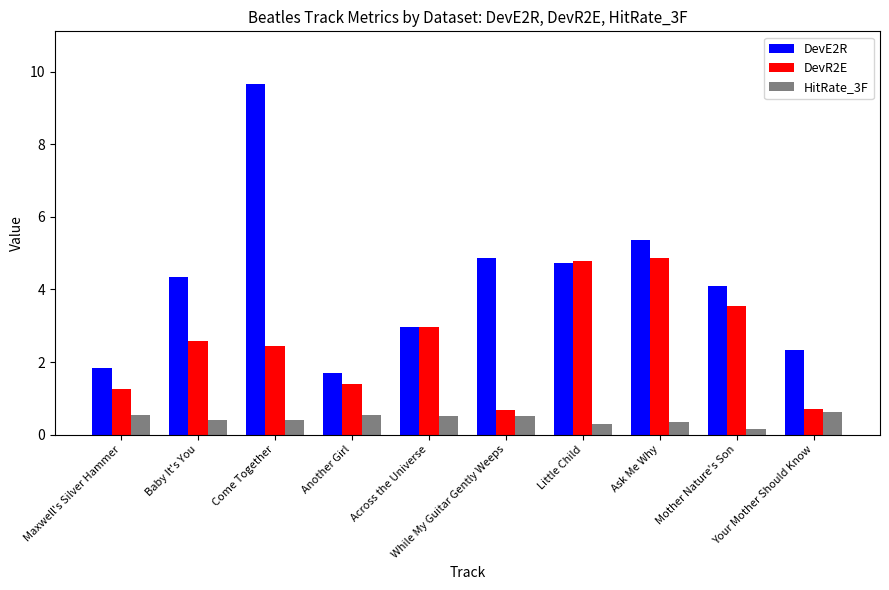

Rank the series by their maximum value, from highest to lowest.

DevE2R, DevR2E, HitRate_3F